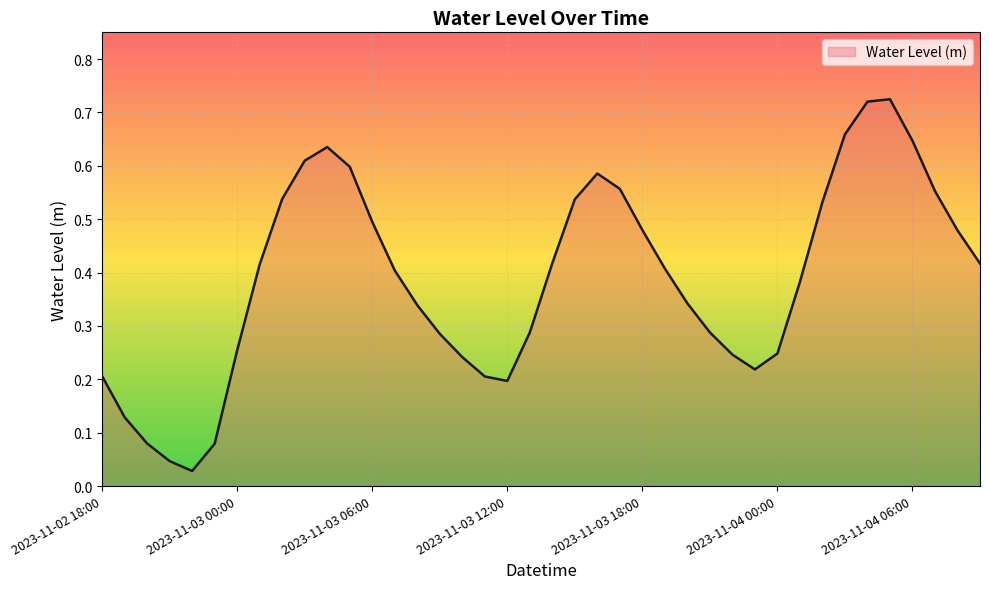

Does the chart have visible grid lines?

Yes